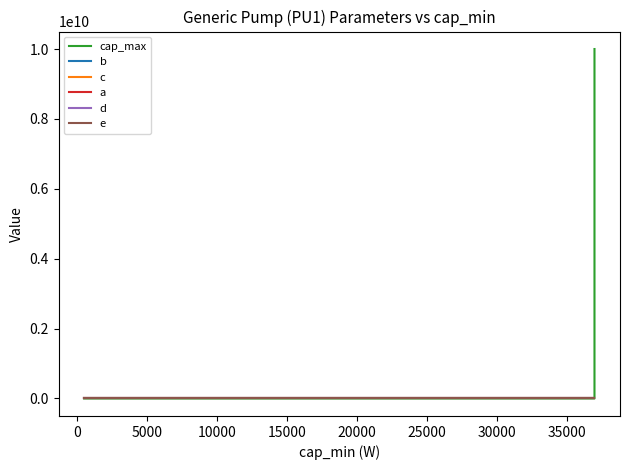

How many categories are shown in the chart?

4